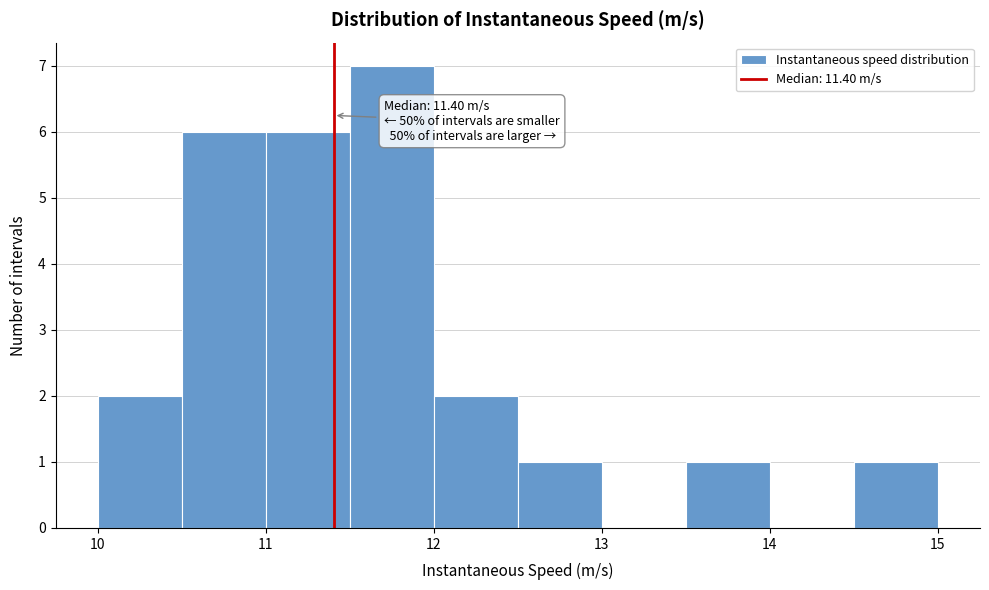

Over which range of the x-axis is the bar tallest?

11.5 to 12.0